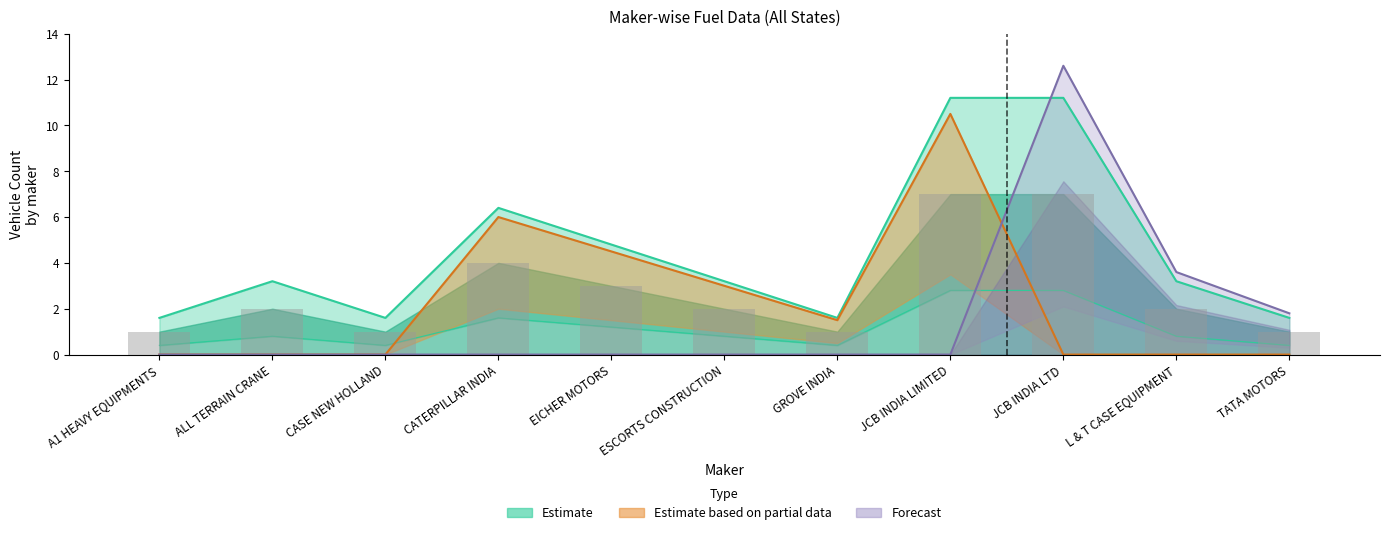

What is the value of the DIESEL (Estimate) bar at the 3rd from the left?

1.6